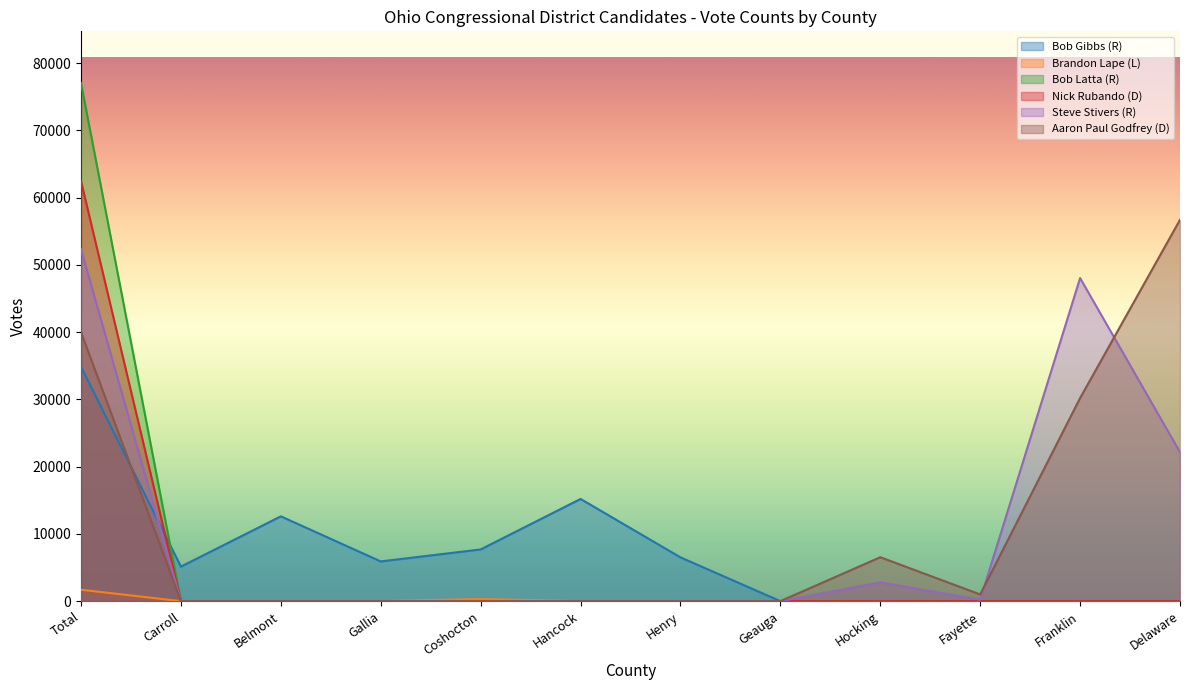

True or false: Steve Stivers (R) and Bob Latta (R) cross at least once.

False